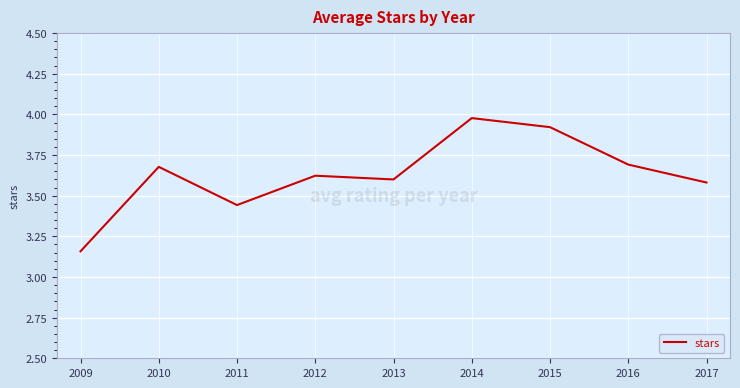

True or false: the data shows 5.4 at 2017.

False